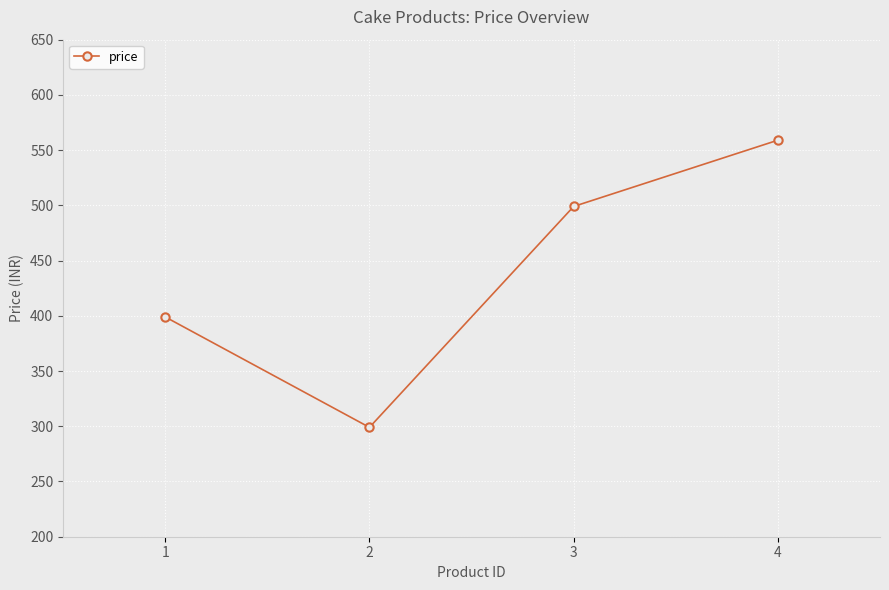

Which category has the lowest value across all series?

2